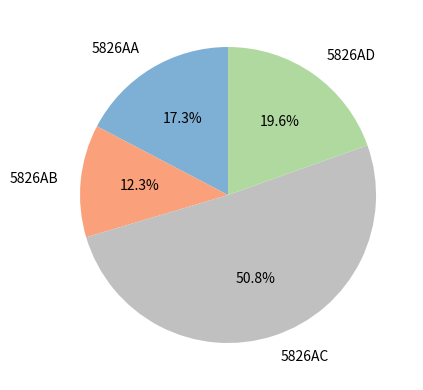

What is the ratio of the value at 5826AA to the value at 5826AB?

1.4